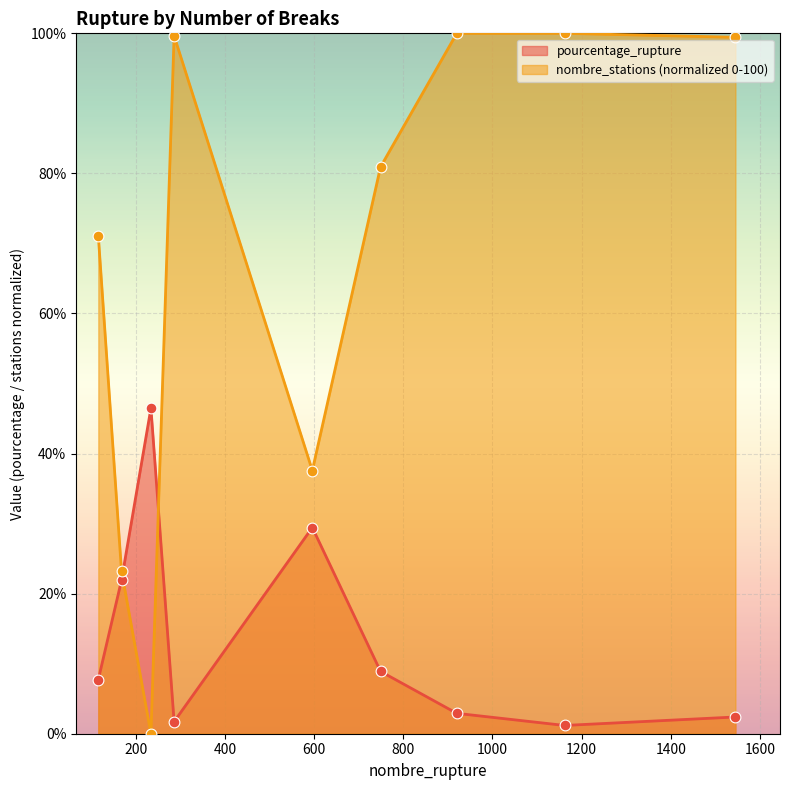

Which series has the largest total across all categories?

nombre_stations (normalized 0-100)